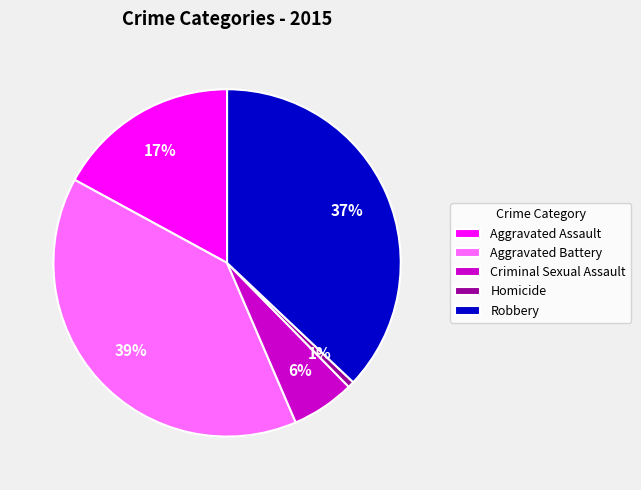

Which slice is the largest?

Aggravated Battery